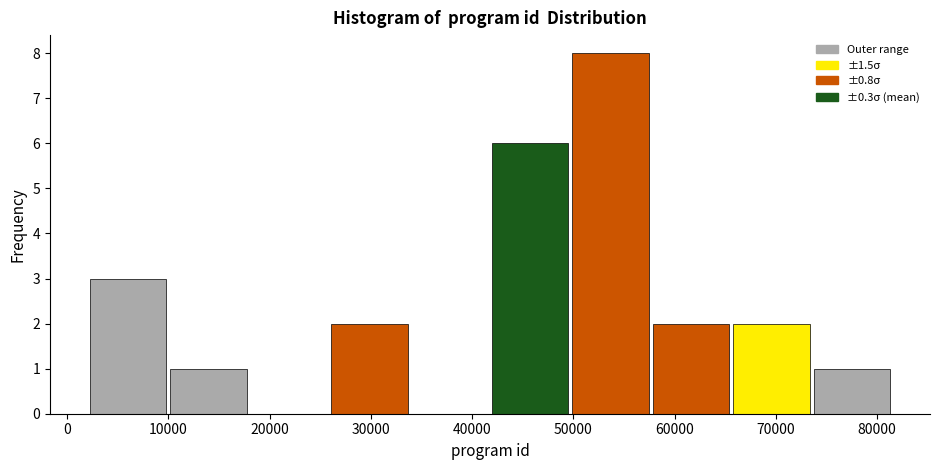

How tall is the bar that spans 2000 to 10000 on the x-axis? Neither the bar edges nor the heights are printed on the chart, so give them approximately, as read against the axes.

3